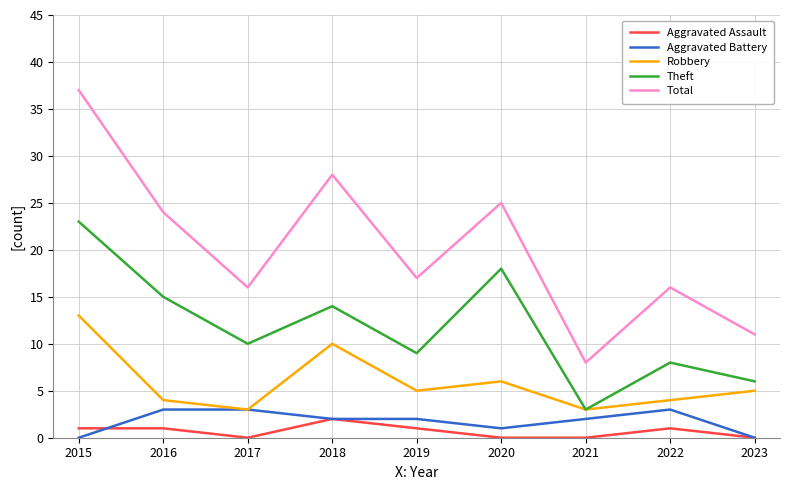

Where is the first local minimum for Aggravated Assault?

2017